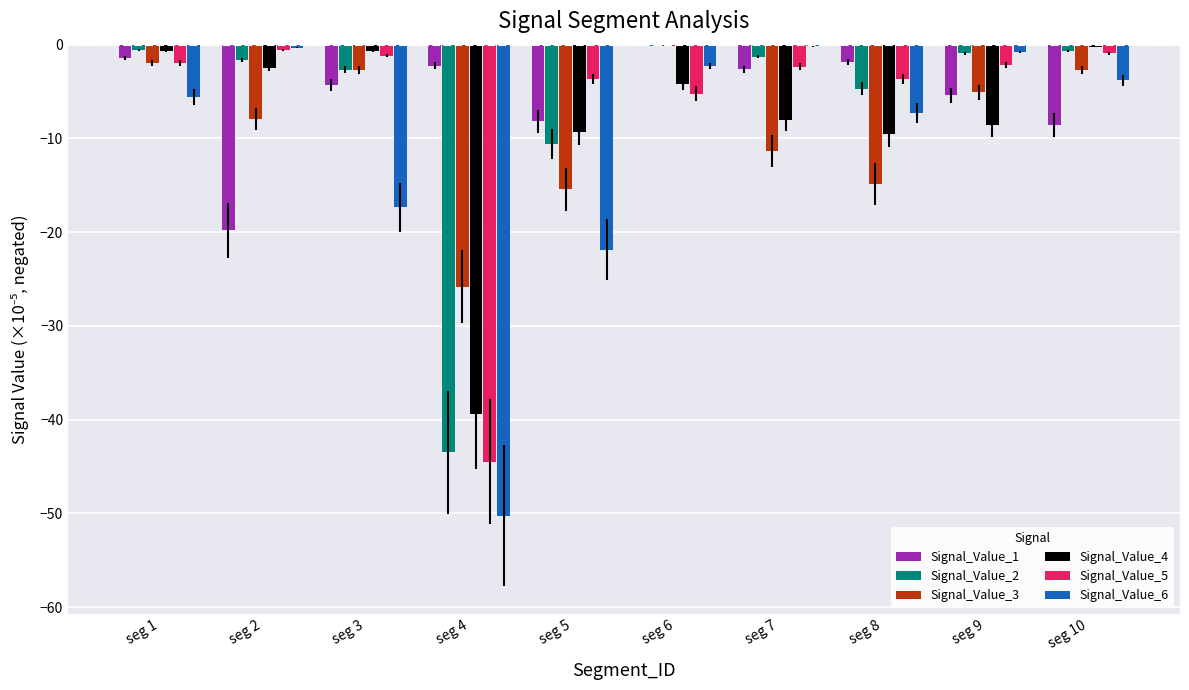

Which series has the largest total across all categories?

Signal_Value_1